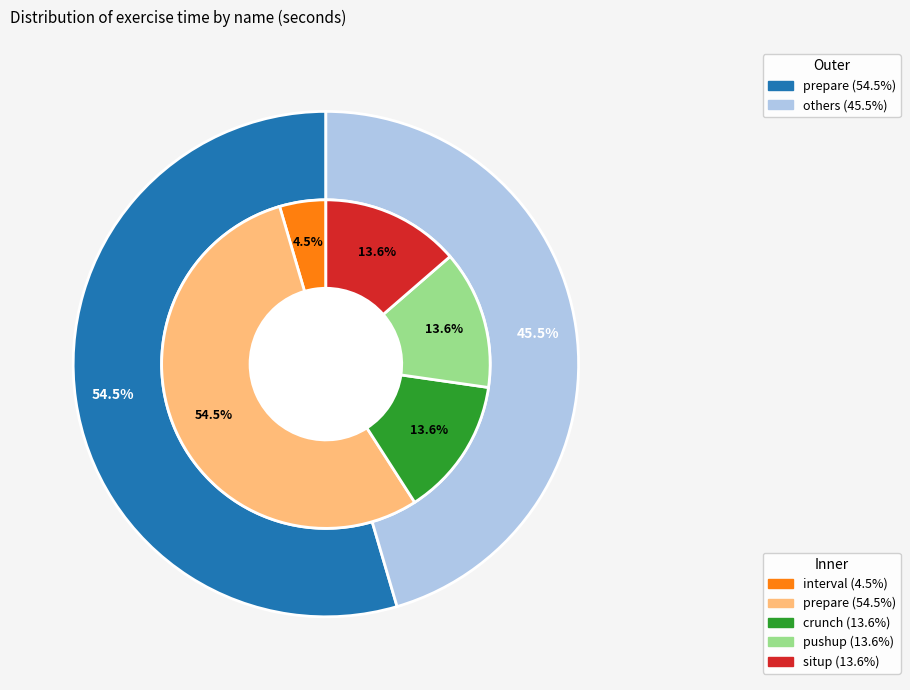

Does any single category account for the majority?

Yes